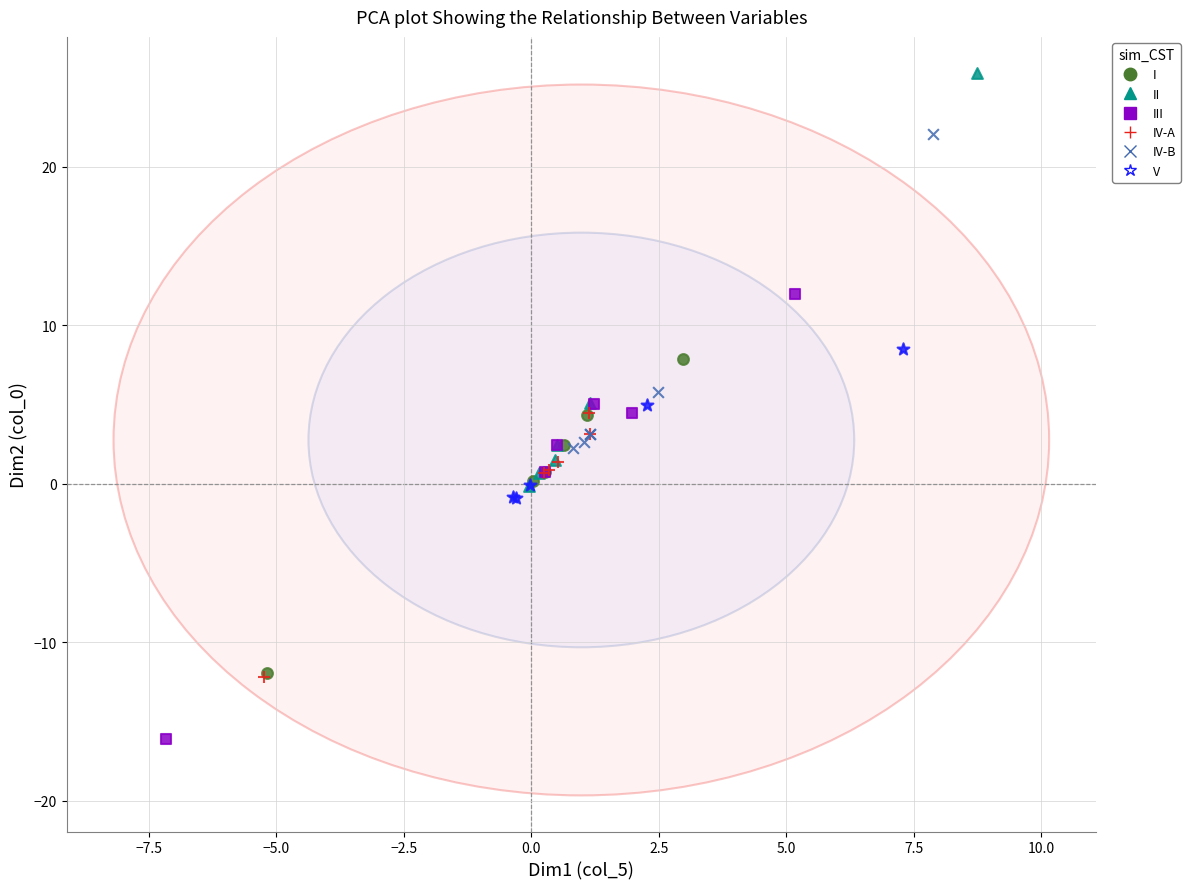

What are all the series names shown in the legend?

I, II, III, IV-A, IV-B, V